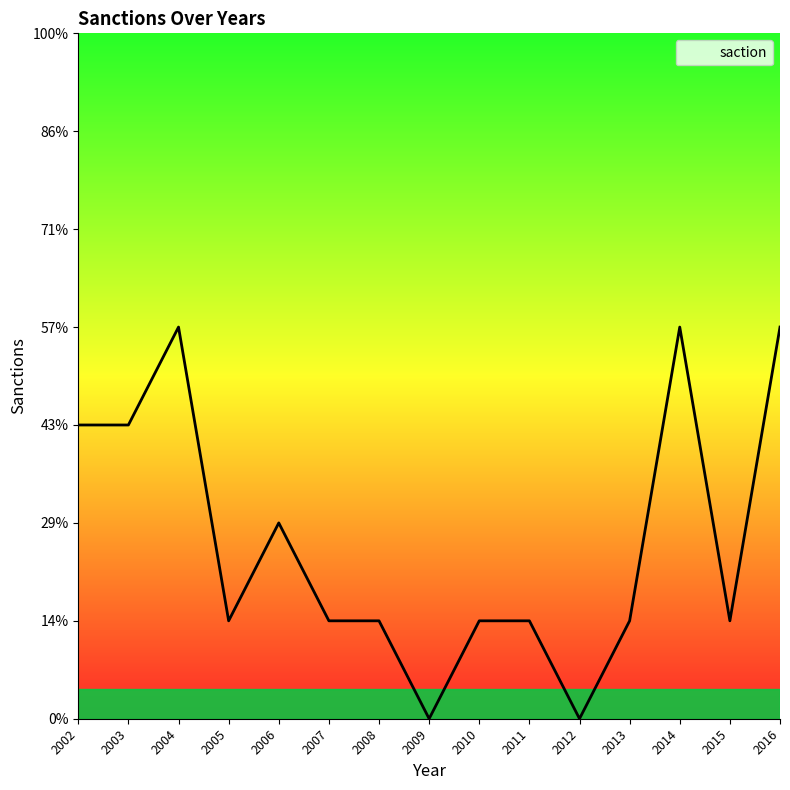

What is the greatest value displayed?

4